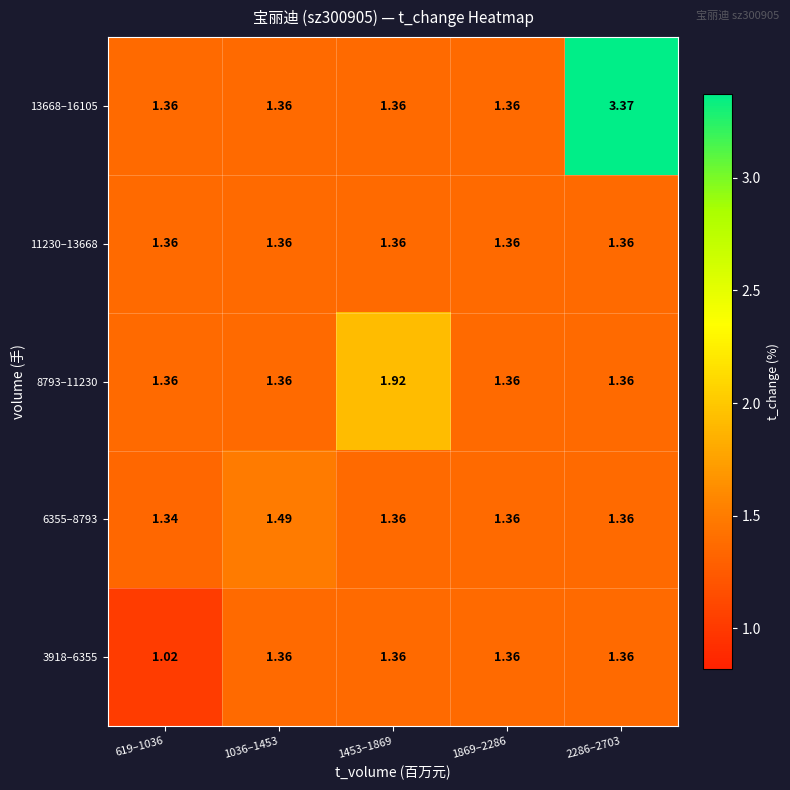

Is the value of 6355–8793 at 619–1036 greater than the value of 8793–11230 at 1453–1869?

No